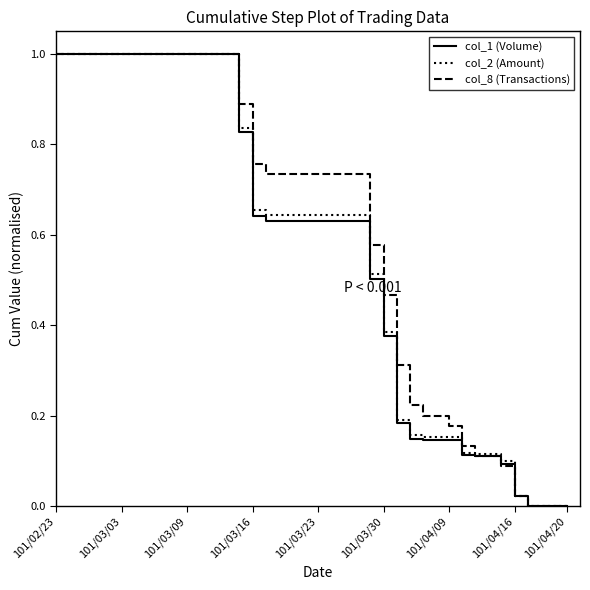

What is the maximum value shown in the chart?

1.0